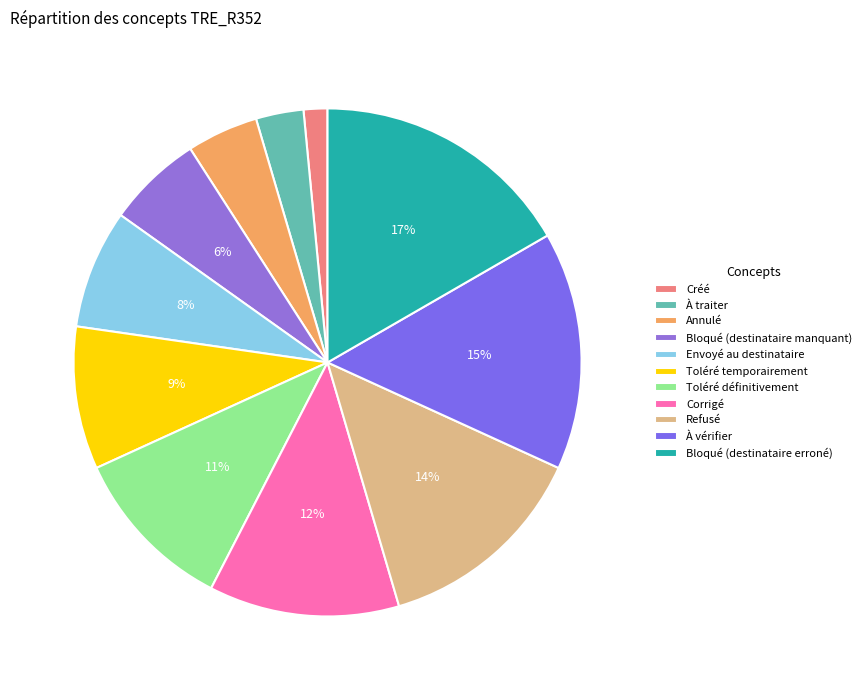

To the nearest percent, what is the average slice percentage?

9%